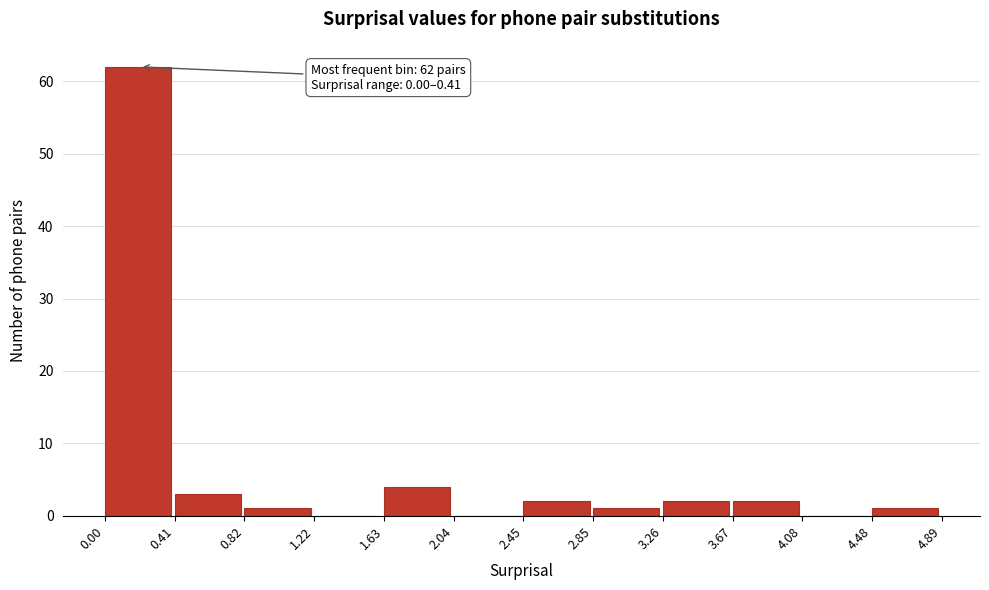

Which range on the x-axis has the tallest bar?

0.00 to 0.41